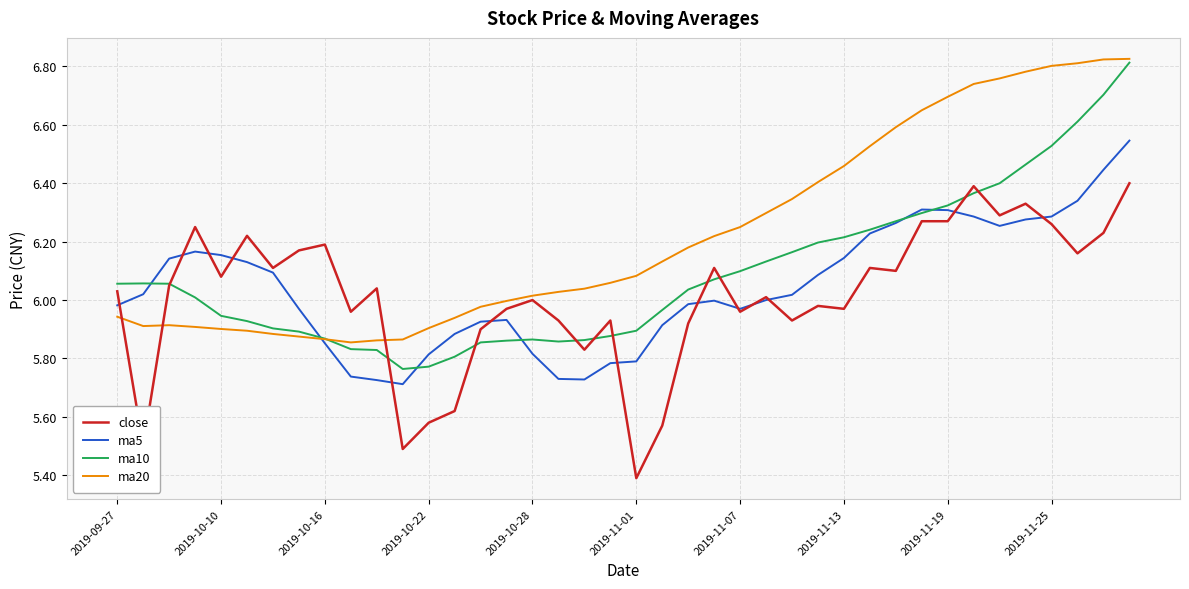

How many lines are shown in the chart?

4